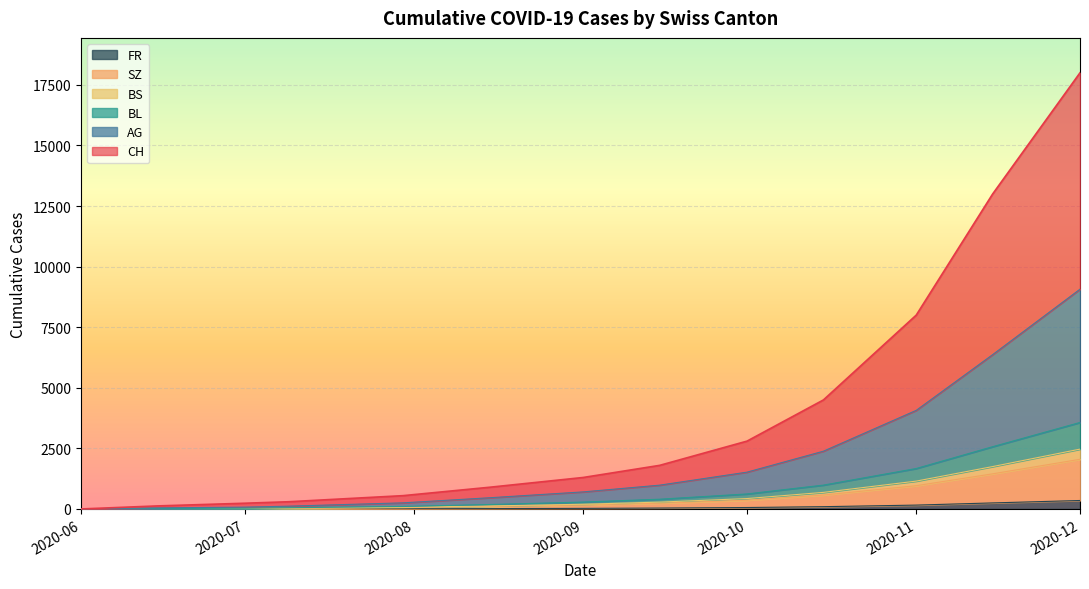

How many lines are shown in the chart?

6